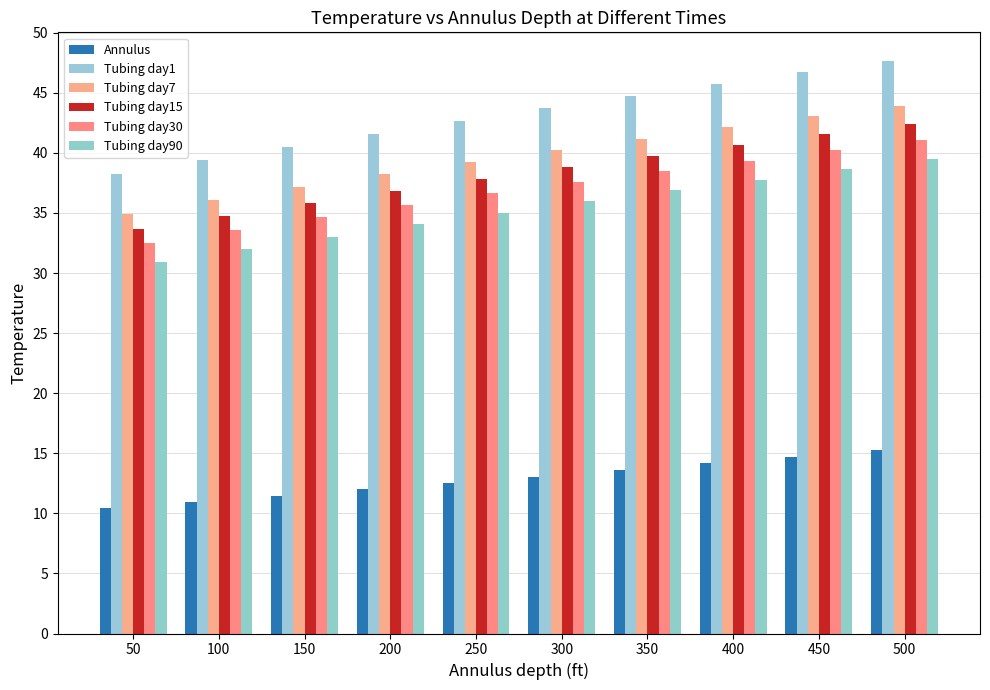

True or false: Annulus has a value of 5.2 at 400.

False